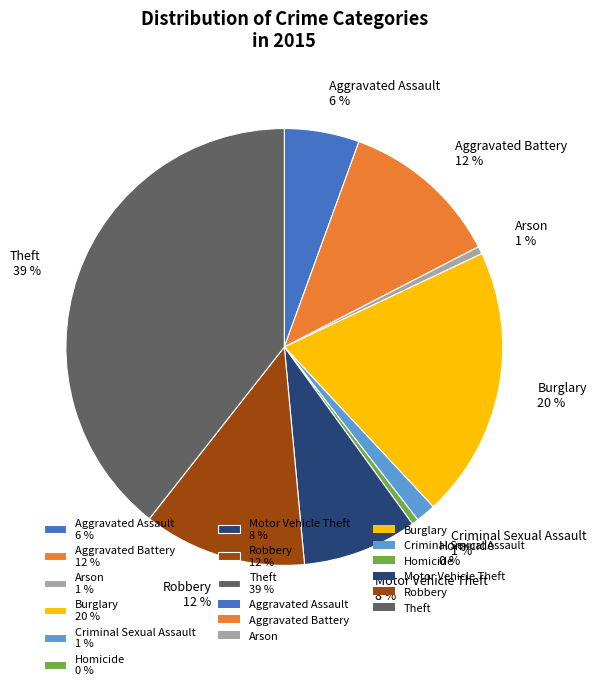

Approximately how many times larger is the value at Arson compared to Homicide?

1.1